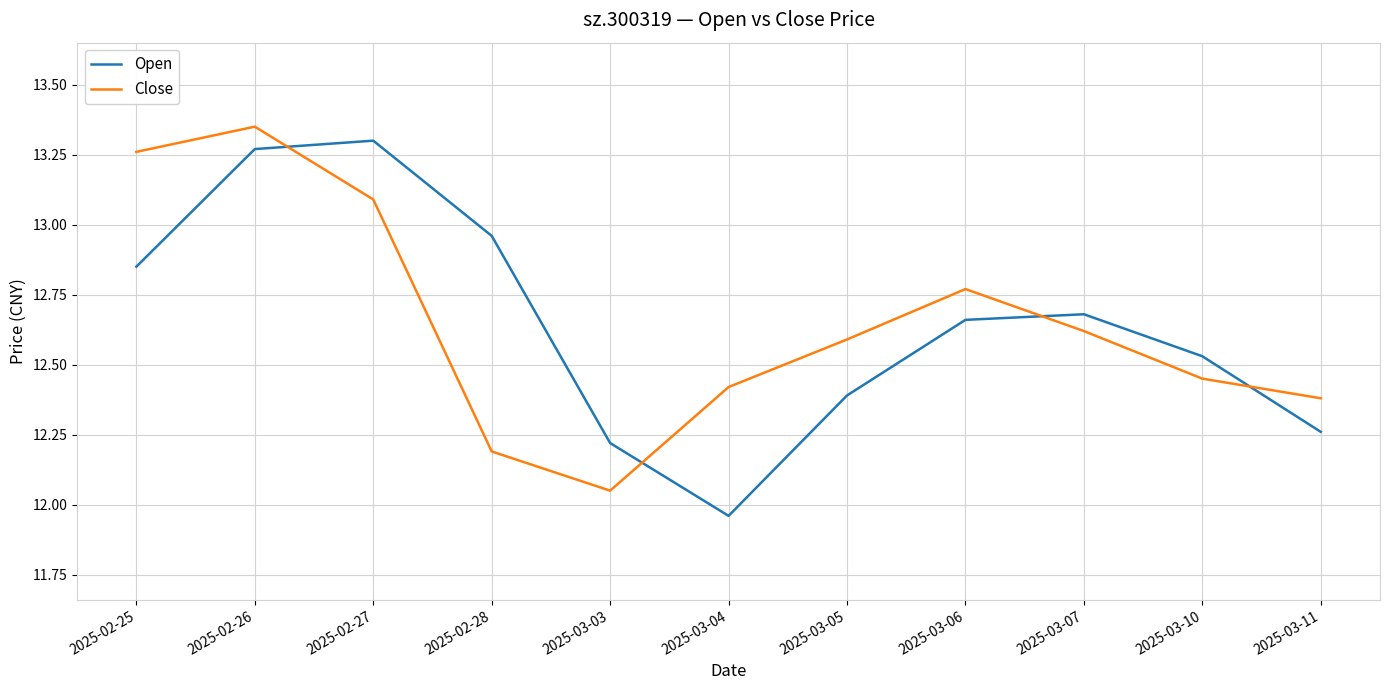

At which label is Close closest to 12?

2025-03-03